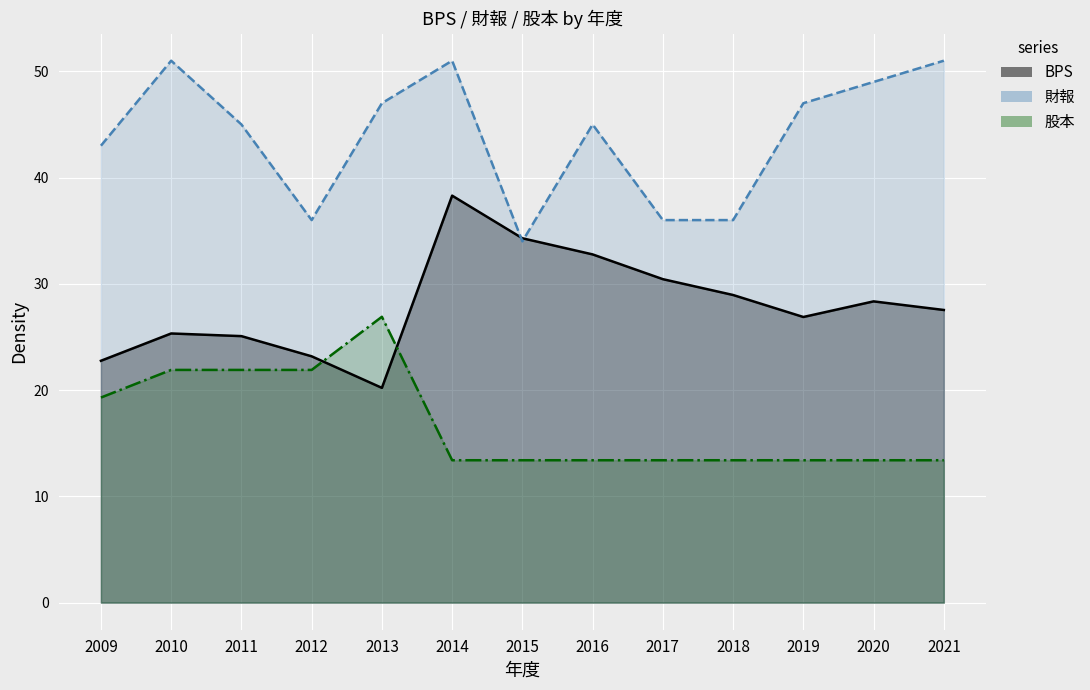

Where is 股本 nearest to the value 20?

2009